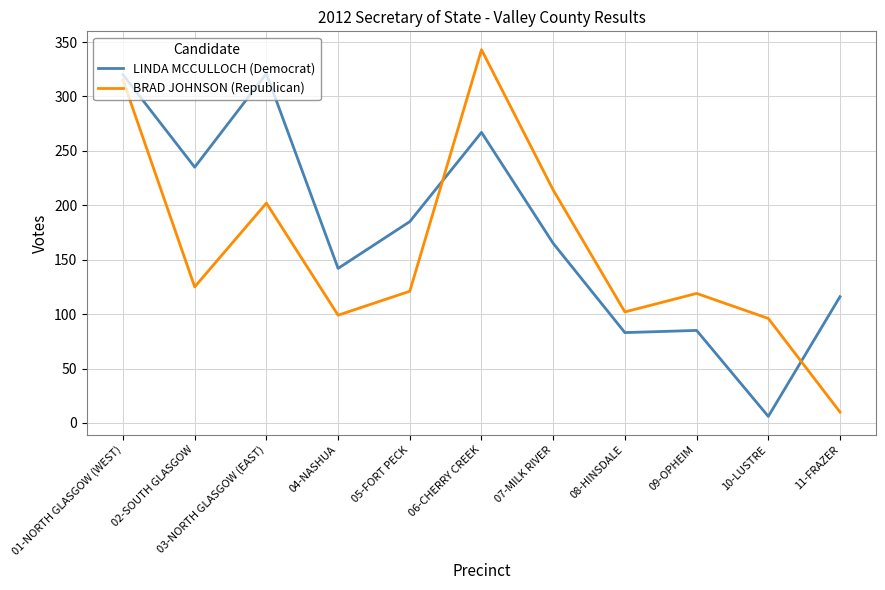

What position from the right is 02-SOUTH GLASGOW?

10